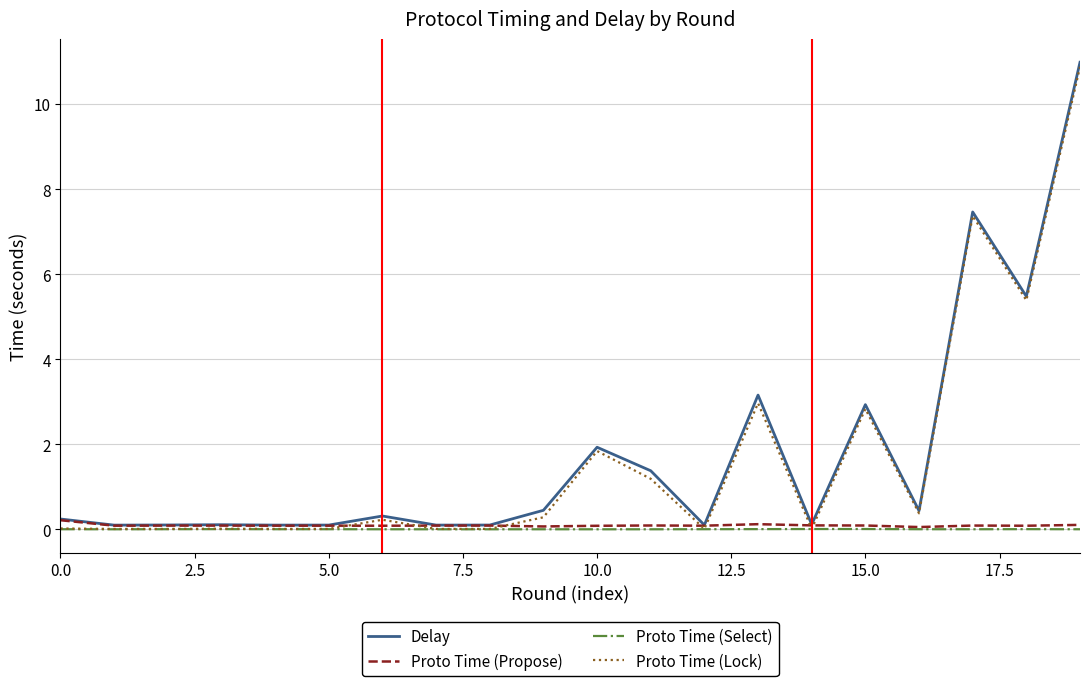

Which series has the widest spread of values?

Delay